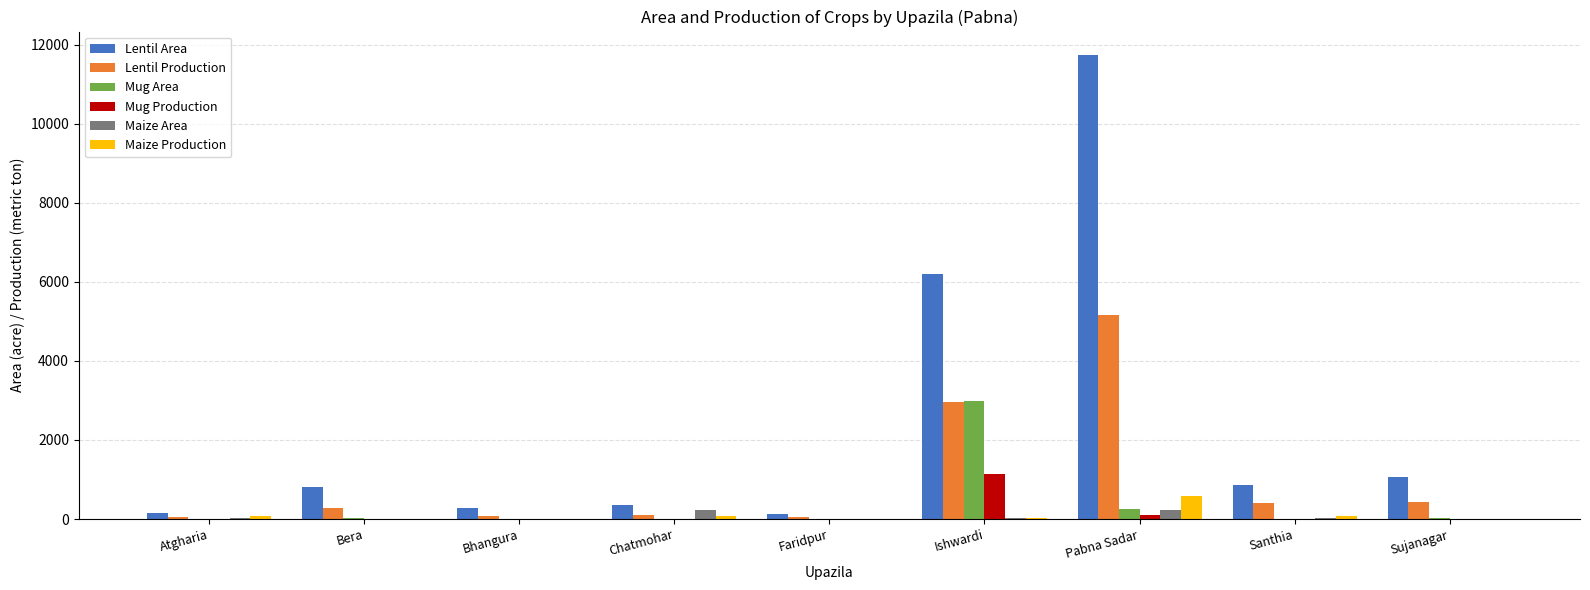

True or false: Maize Area has a value of 0 at Sujanagar.

True